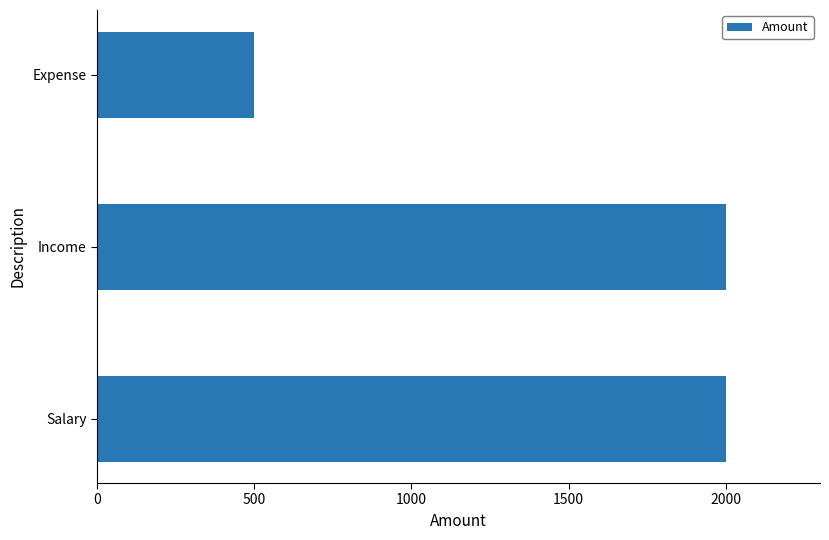

What is the sum of all values?

4500